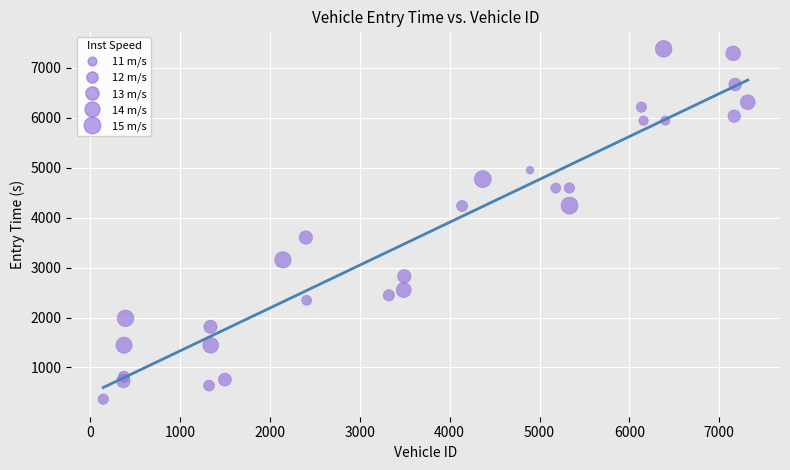

What Y value in the scatter plot is closest to 3873?

3603.6